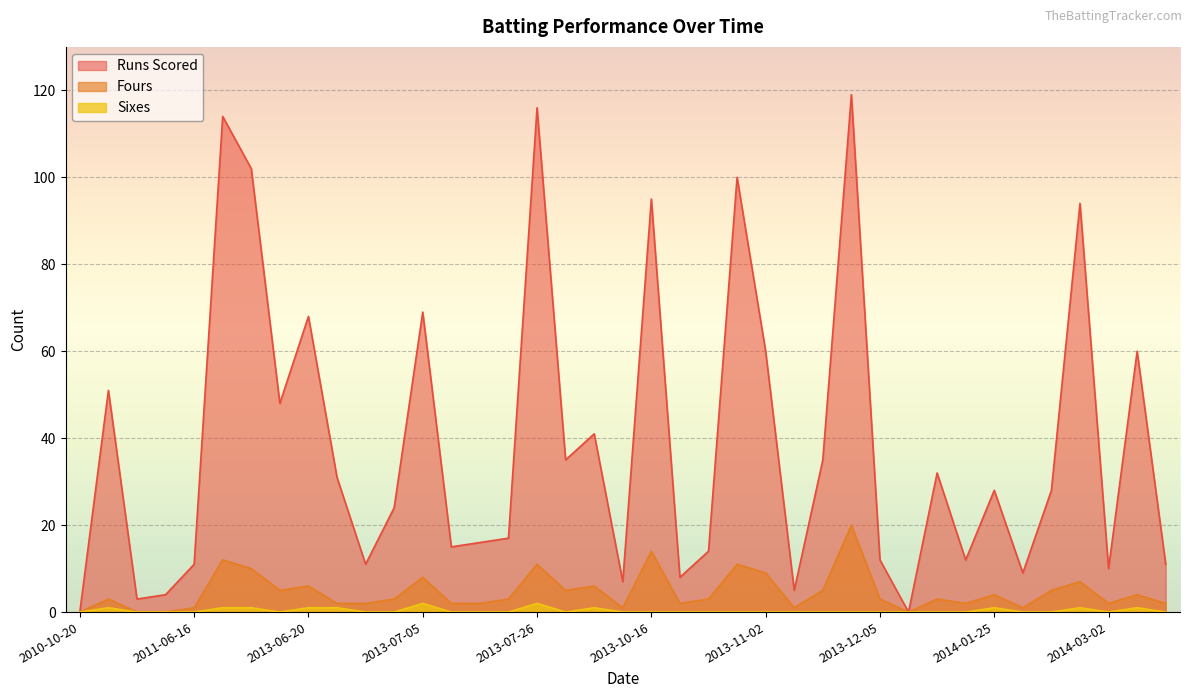

Reading right to left, list all the values displayed in this chart.

runs_scored: 2014-08-27=11	2014-03-05=60	2014-03-02=10	2014-02-28=94	2014-02-26=28	2014-01-31=9	2014-01-25=28	2014-01-22=12	2014-01-19=32	2013-12-08=0	2013-12-05=12	2013-11-27=119	2013-11-24=35	2013-11-21=5	2013-11-02=60	2013-10-30=100	2013-10-23=14	2013-10-19=8	2013-10-16=95	2013-10-13=7	2013-08-03=41	2013-07-28=35	2013-07-26=116	2013-07-24=17	2013-07-11=16	2013-07-09=15	2013-07-05=69	2013-07-02=24	2013-06-30=11	2013-06-23=31	2013-06-20=68	2013-06-15=48	2013-06-11=102	2013-06-06=114	2011-06-16=11	2011-06-11=4	2011-06-08=3	2011-06-06=51	2010-10-20=0
fours: 2014-08-27=2	2014-03-05=4	2014-03-02=2	2014-02-28=7	2014-02-26=5	2014-01-31=1	2014-01-25=4	2014-01-22=2	2014-01-19=3	2013-12-08=0	2013-12-05=3	2013-11-27=20	2013-11-24=5	2013-11-21=1	2013-11-02=9	2013-10-30=11	2013-10-23=3	2013-10-19=2	2013-10-16=14	2013-10-13=1	2013-08-03=6	2013-07-28=5	2013-07-26=11	2013-07-24=3	2013-07-11=2	2013-07-09=2	2013-07-05=8	2013-07-02=3	2013-06-30=2	2013-06-23=2	2013-06-20=6	2013-06-15=5	2013-06-11=10	2013-06-06=12	2011-06-16=1	2011-06-11=0	2011-06-08=0	2011-06-06=3	2010-10-20=0
sixes: 2014-08-27=0	2014-03-05=1	2014-03-02=0	2014-02-28=1	2014-02-26=0	2014-01-31=0	2014-01-25=1	2014-01-22=0	2014-01-19=0	2013-12-08=0	2013-12-05=0	2013-11-27=0	2013-11-24=0	2013-11-21=0	2013-11-02=0	2013-10-30=0	2013-10-23=0	2013-10-19=0	2013-10-16=0	2013-10-13=0	2013-08-03=1	2013-07-28=0	2013-07-26=2	2013-07-24=0	2013-07-11=0	2013-07-09=0	2013-07-05=2	2013-07-02=0	2013-06-30=0	2013-06-23=1	2013-06-20=1	2013-06-15=0	2013-06-11=1	2013-06-06=1	2011-06-16=0	2011-06-11=0	2011-06-08=0	2011-06-06=1	2010-10-20=0